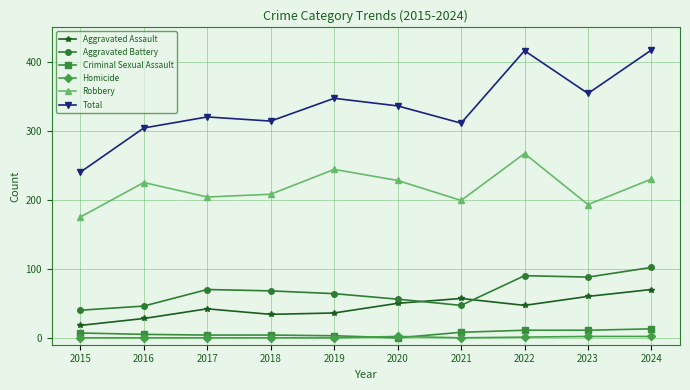

At how many categories does at least one series exceed 342?

4